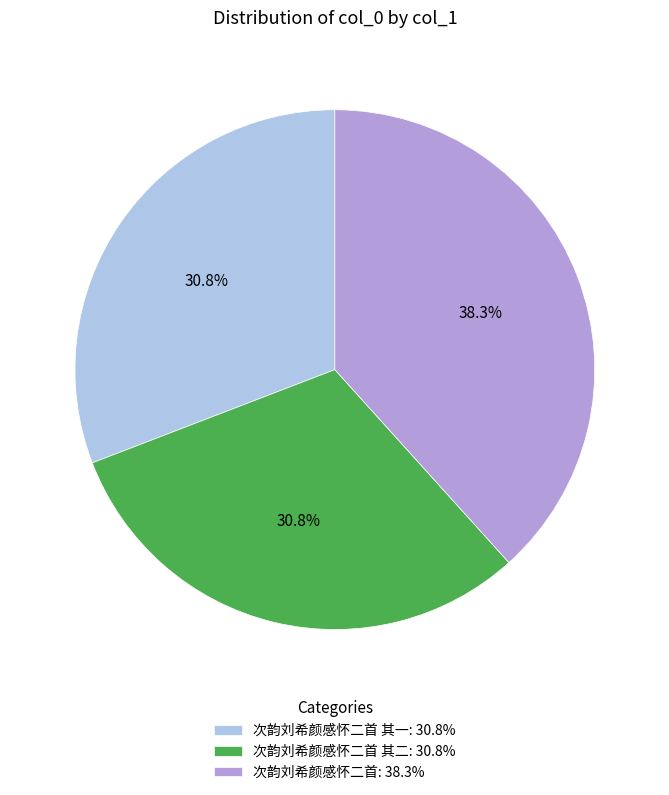

Which slice is the largest?

次韵刘希颜感怀二首: 38.3%